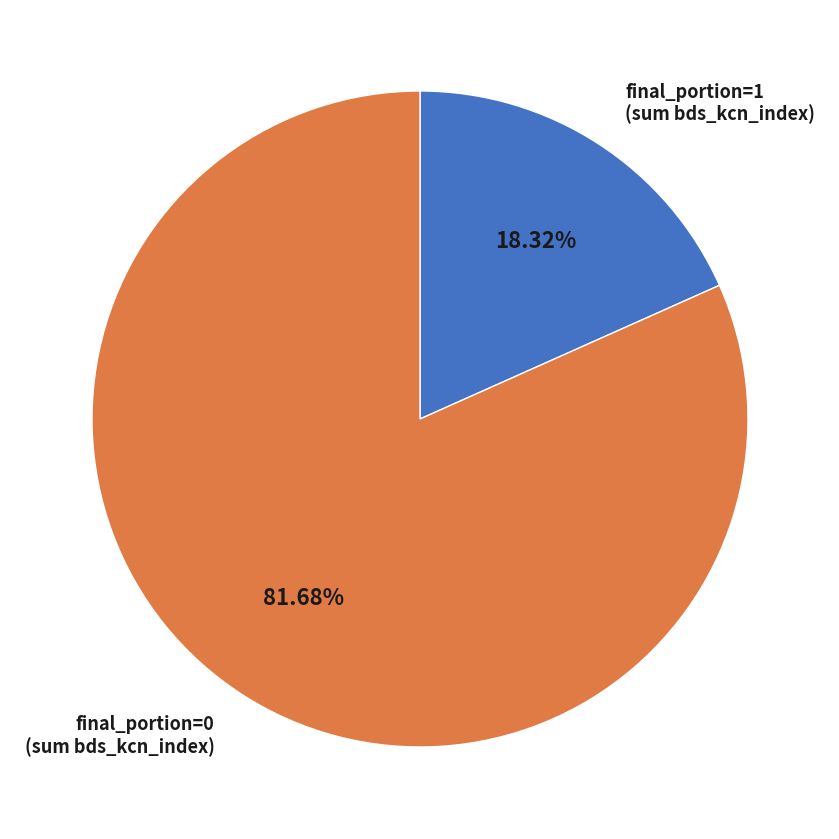

Is there any slice that represents more than half of the pie?

Yes